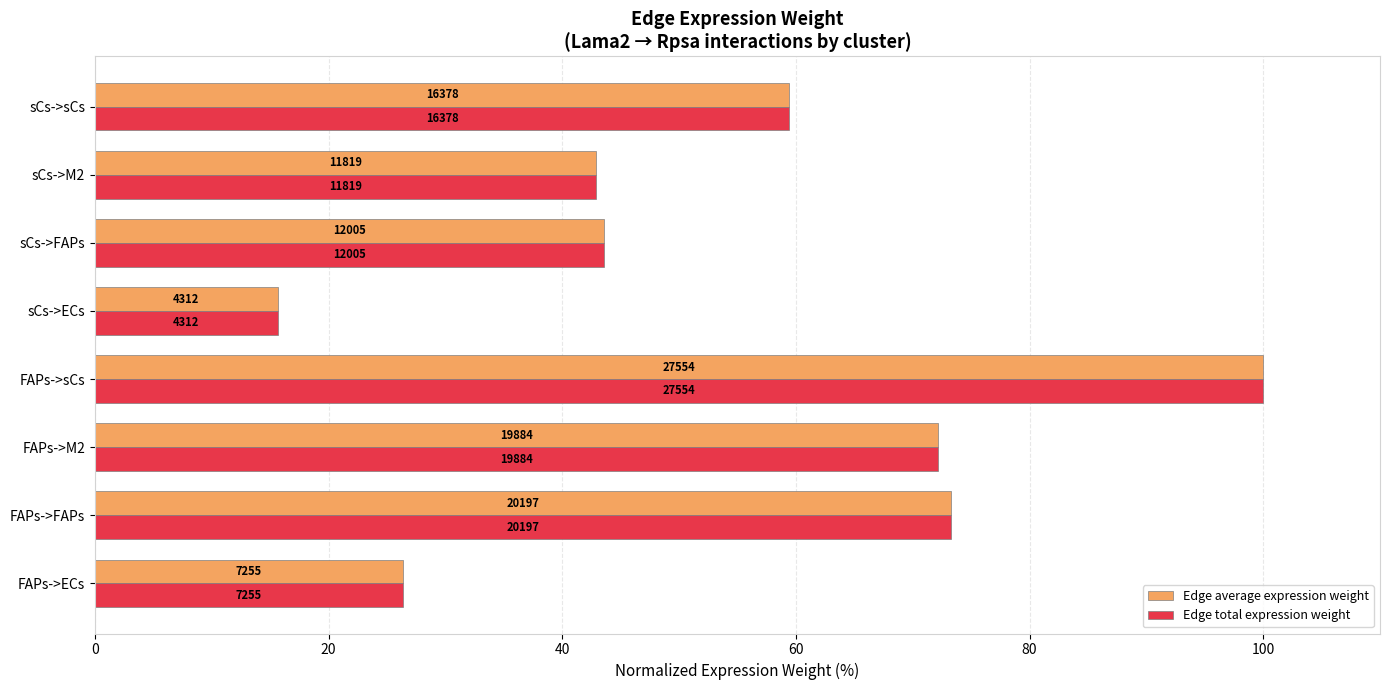

What are all the series names shown in the legend?

Edge average expression weight, Edge total expression weight